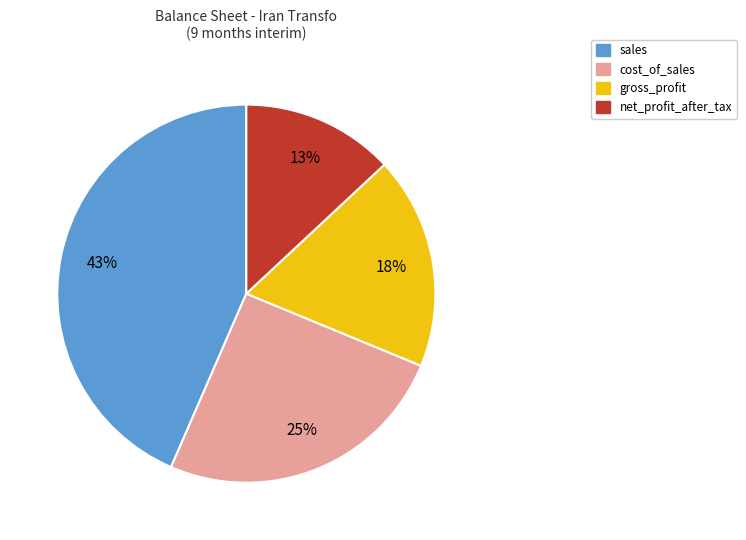

To the nearest percent, what portion does gross_profit represent?

18%